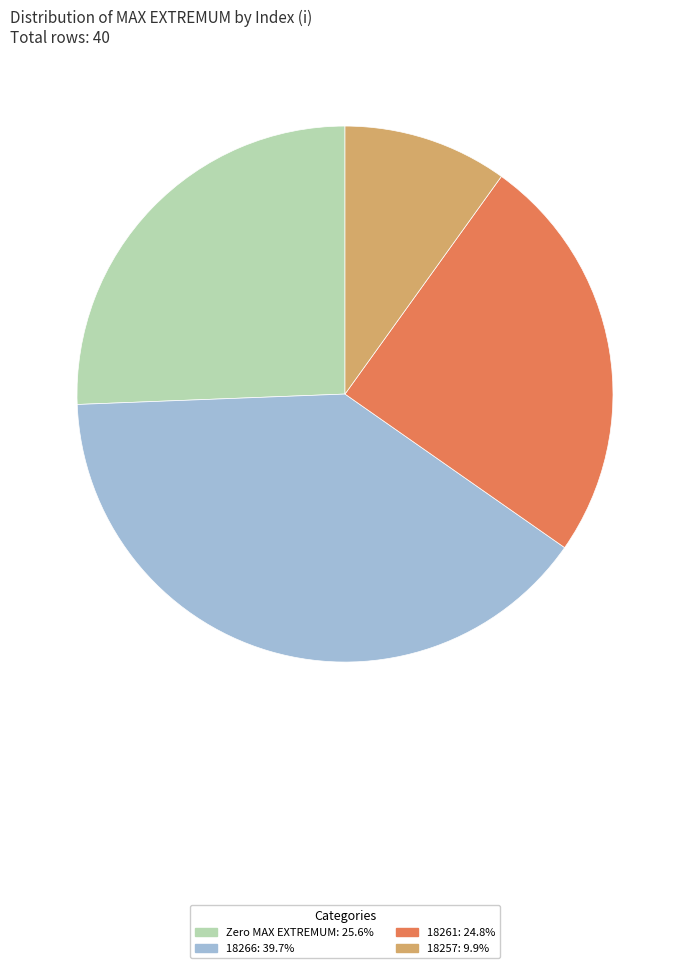

How many slices are in this pie chart?

4